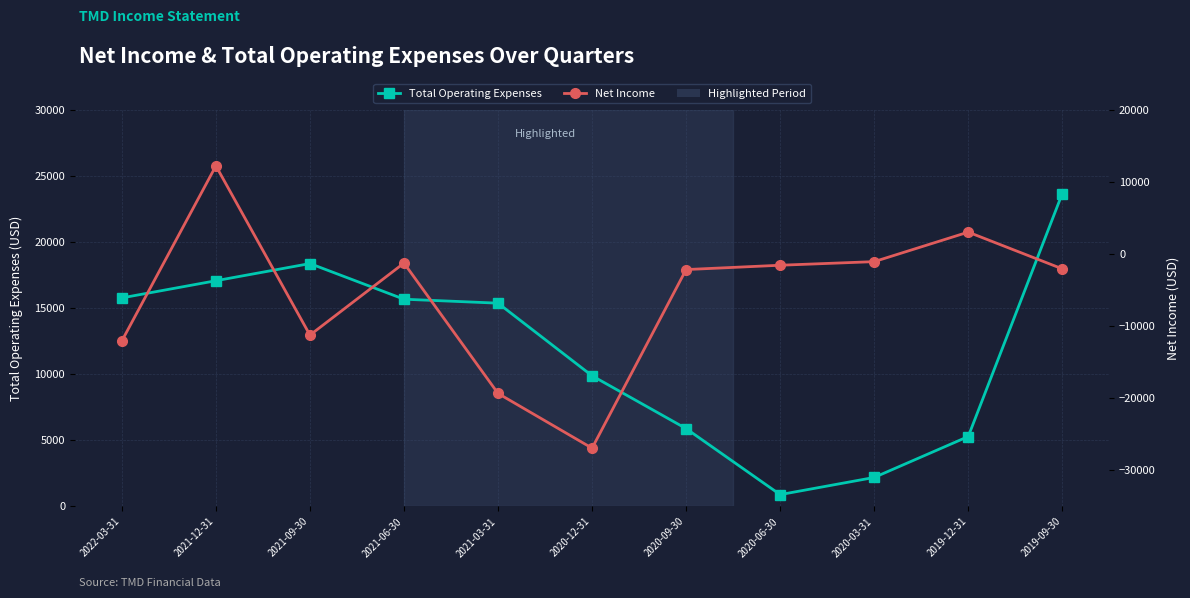

What is the difference between the highest and lowest values at 2021-06-30?

16900